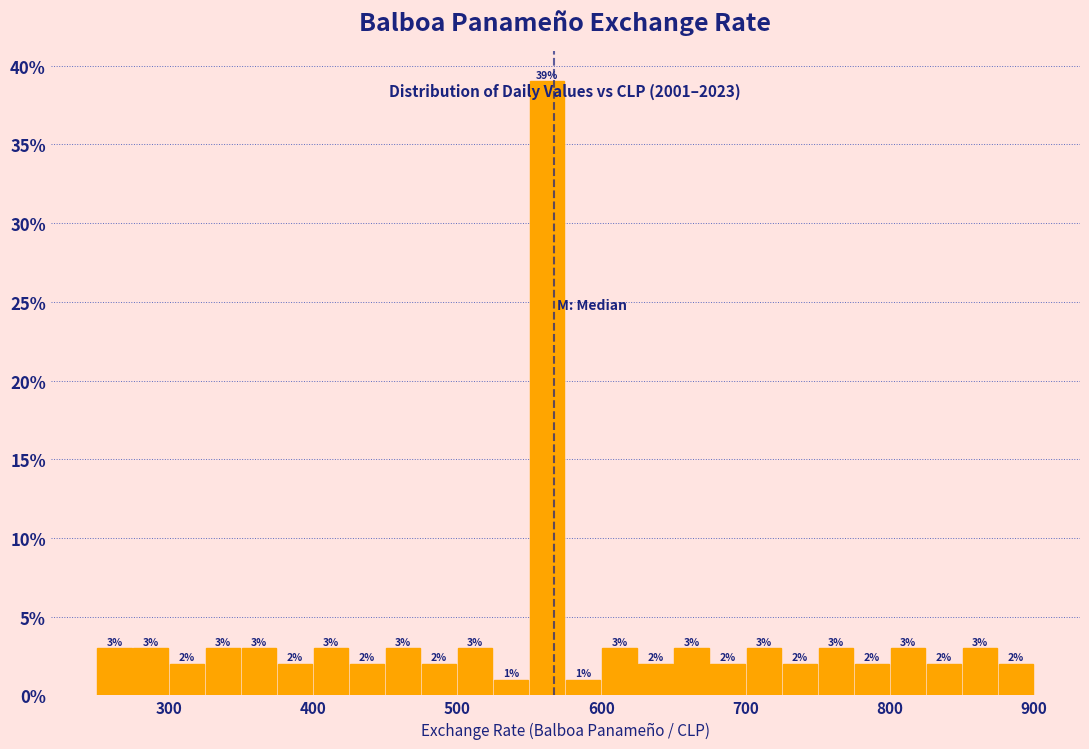

Read against the x-axis, roughly where is the centre of the tallest bar?

560